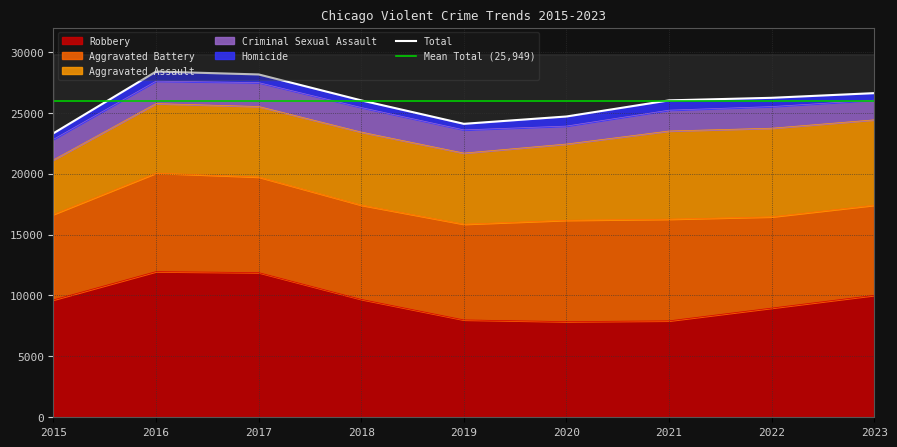

Which series changed the most between 2016 and 2022?

Robbery